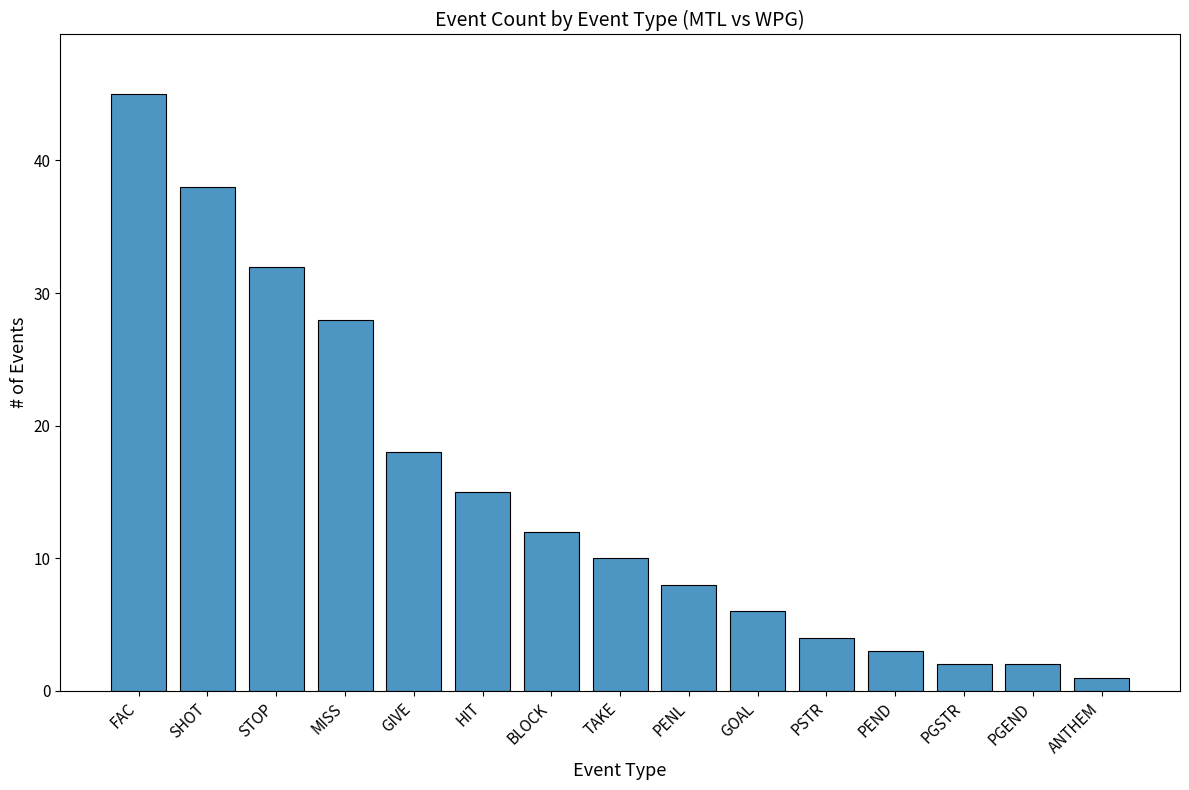

Are the bars grouped side by side (vs. stacked)?

No